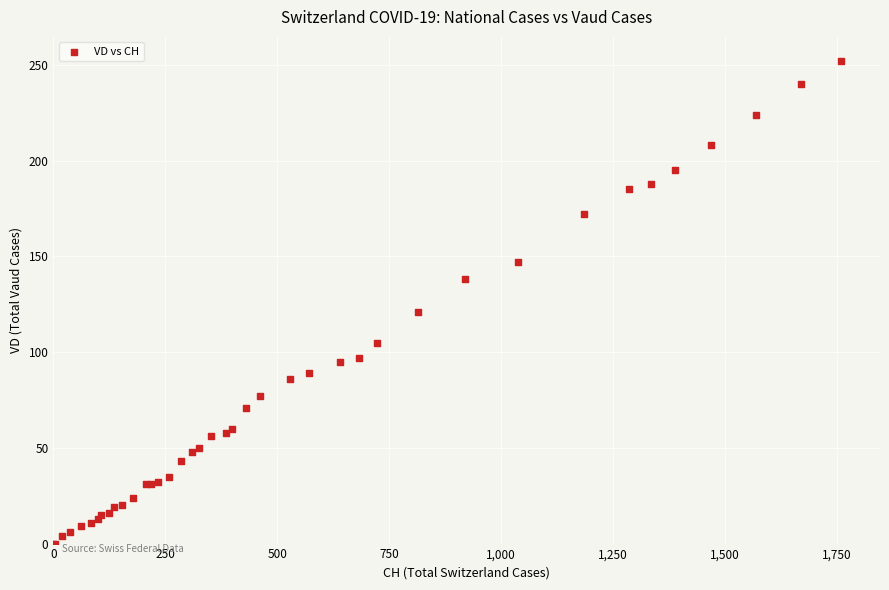

What Y value in the scatter plot is closest to 126?

121